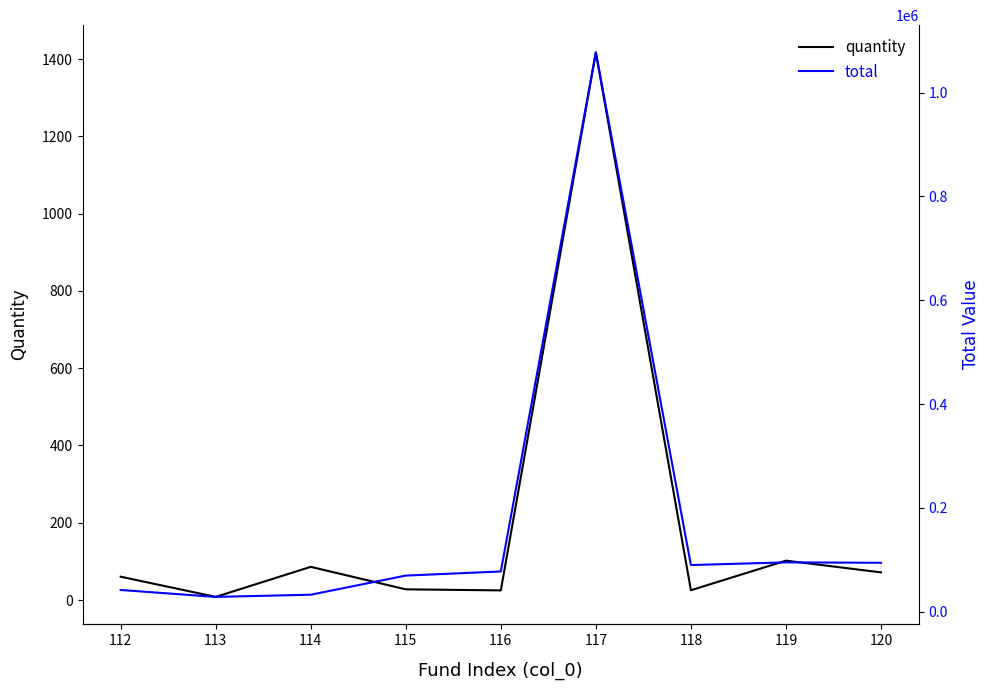

How many lines are shown in the chart?

2